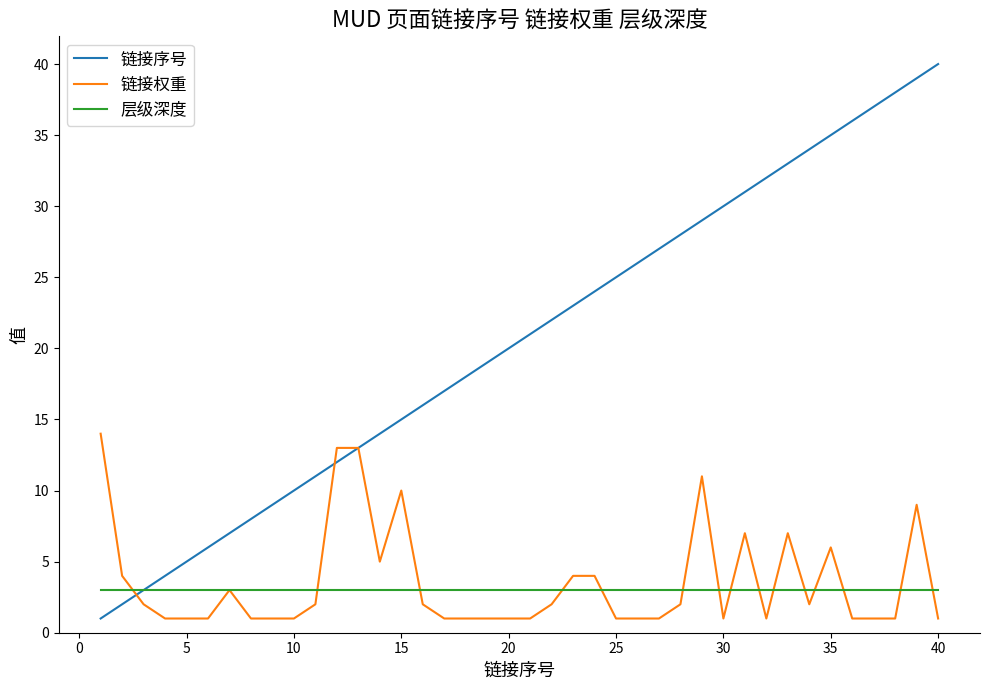

Which series has the largest total across all categories?

链接序号